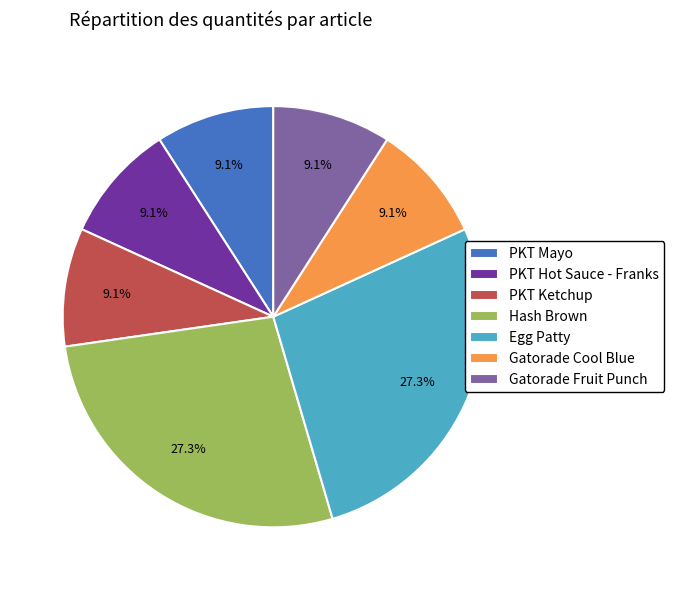

Approximately how many times larger is the value at PKT Ketchup compared to Gatorade Cool Blue?

1.0